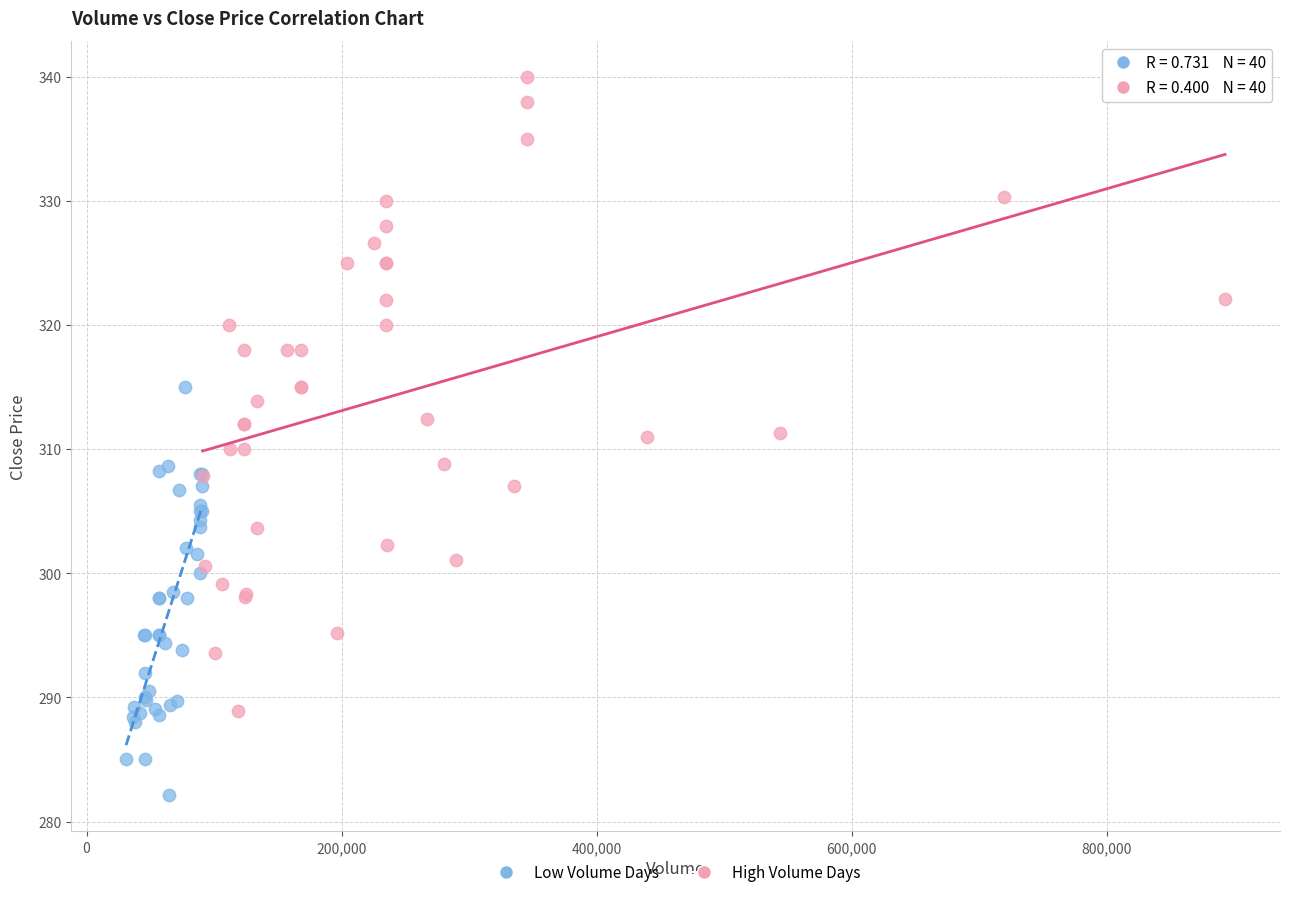

What are all the series names shown in the legend?

Low Volume Days, High Volume Days